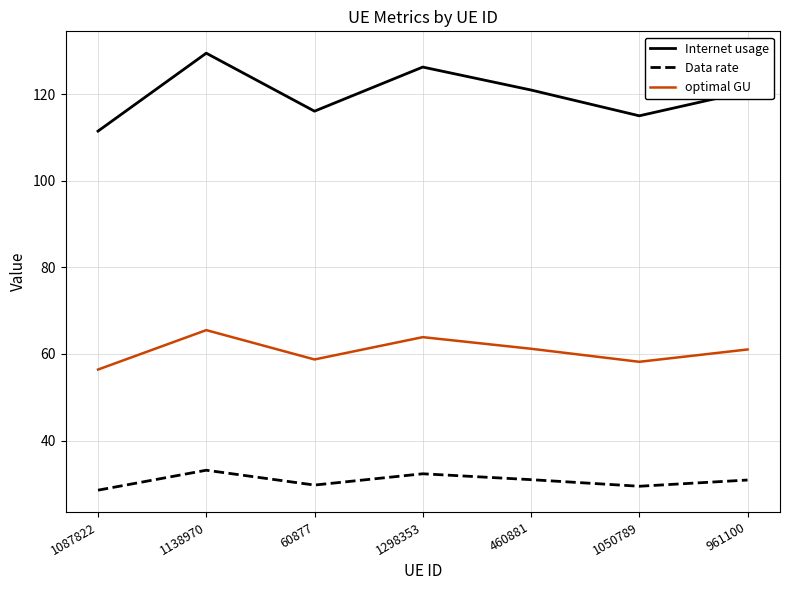

True or false: optimal GU has more than 1 interior local peaks.

True